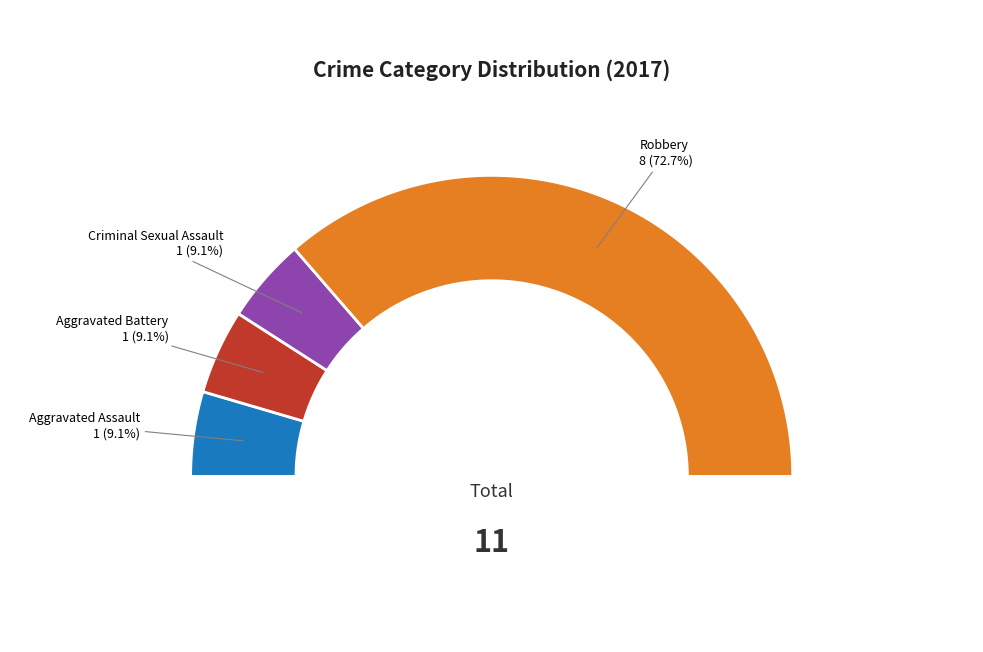

Which category has the smallest portion of the pie?

Aggravated Assault